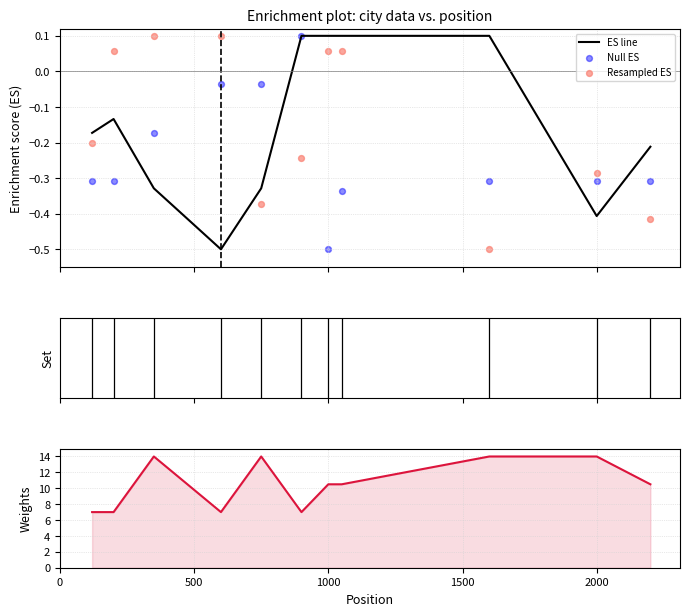

Is the value of Resampled ES at 2500 greater than the value of Set markers at 8?

No